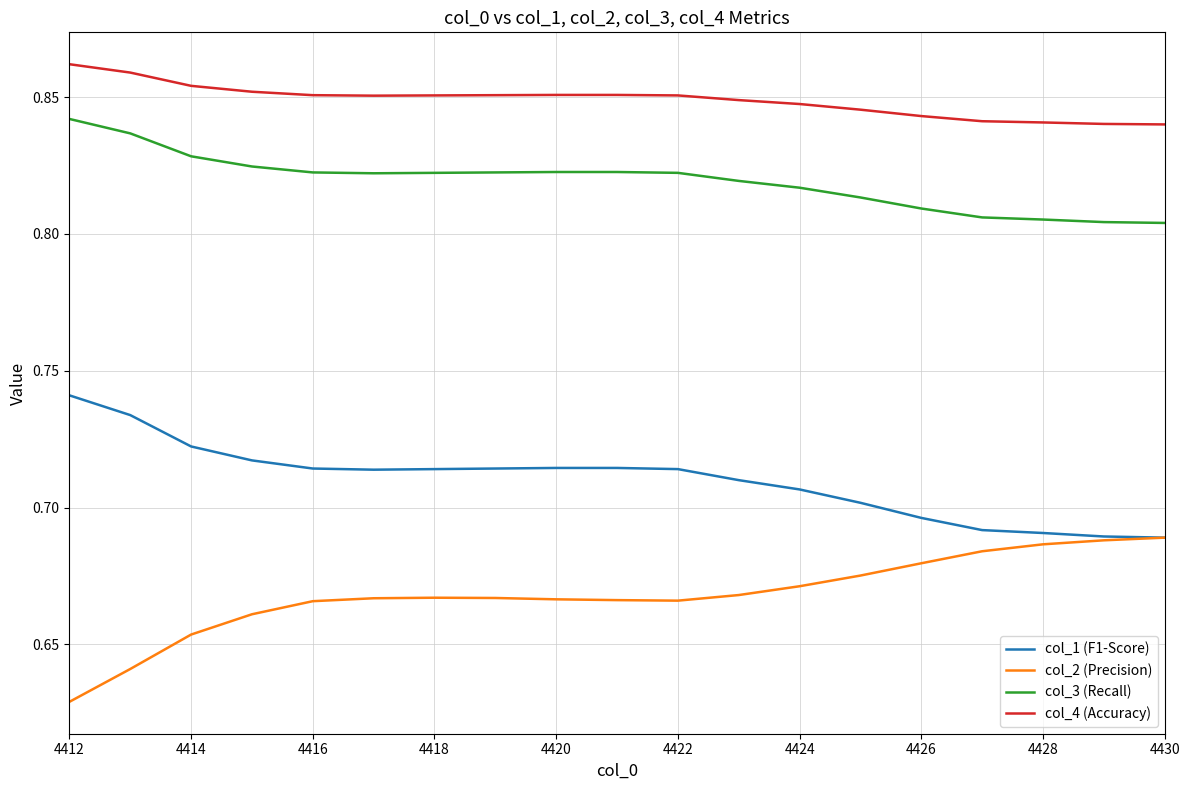

True or false: col_4 (Accuracy) and col_2 (Precision) intersect in this chart.

False